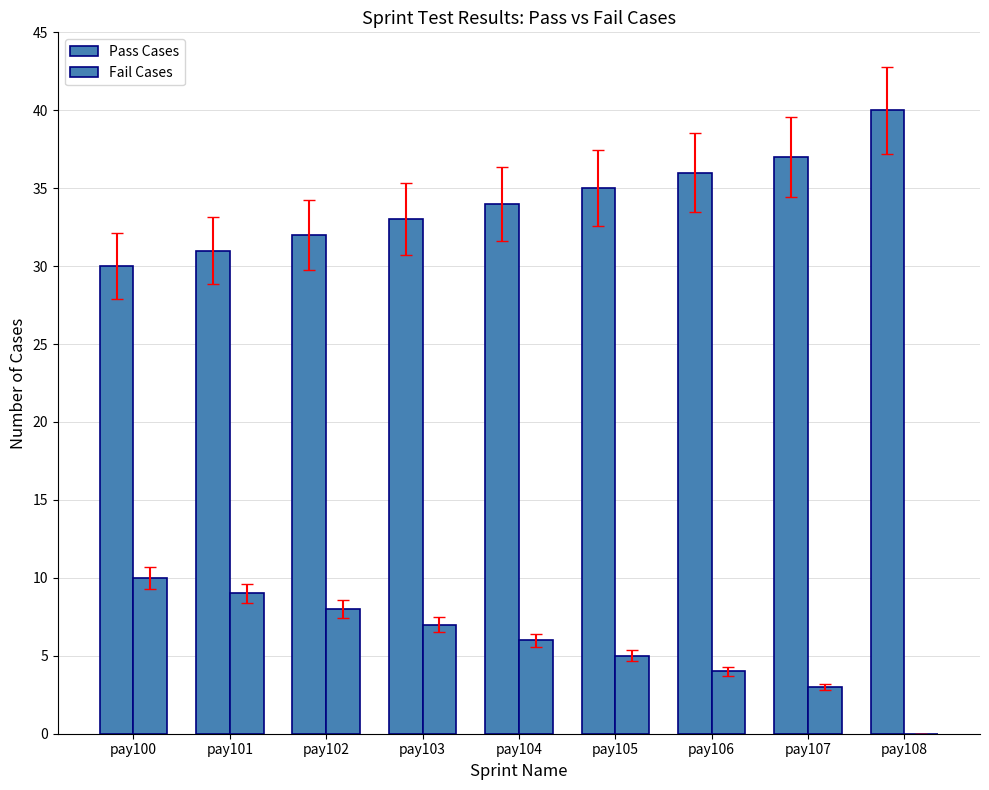

At which label is Pass Cases closest to 35?

pay105